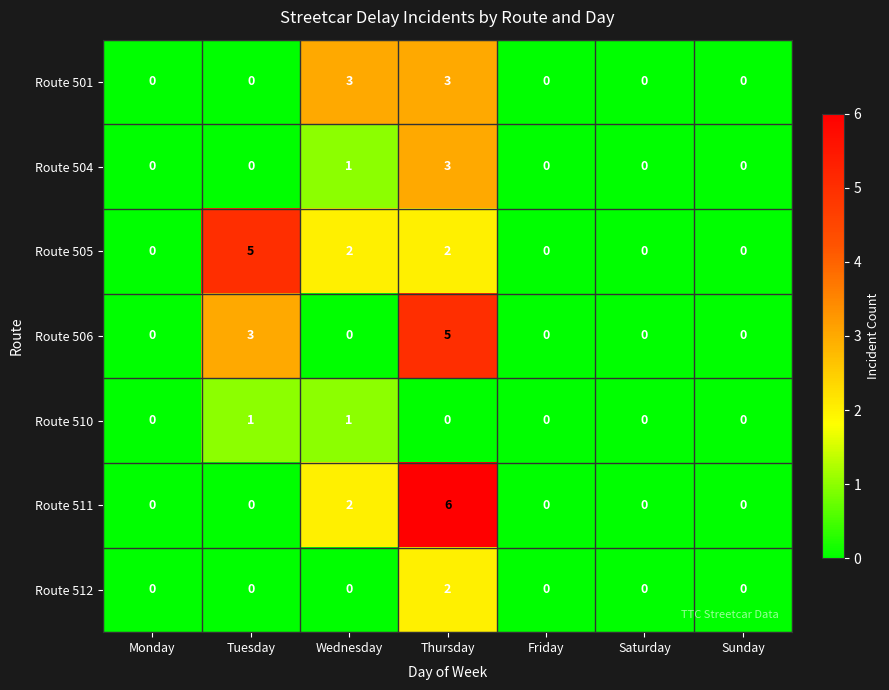

Which series has the largest range (max minus min)?

Route 511